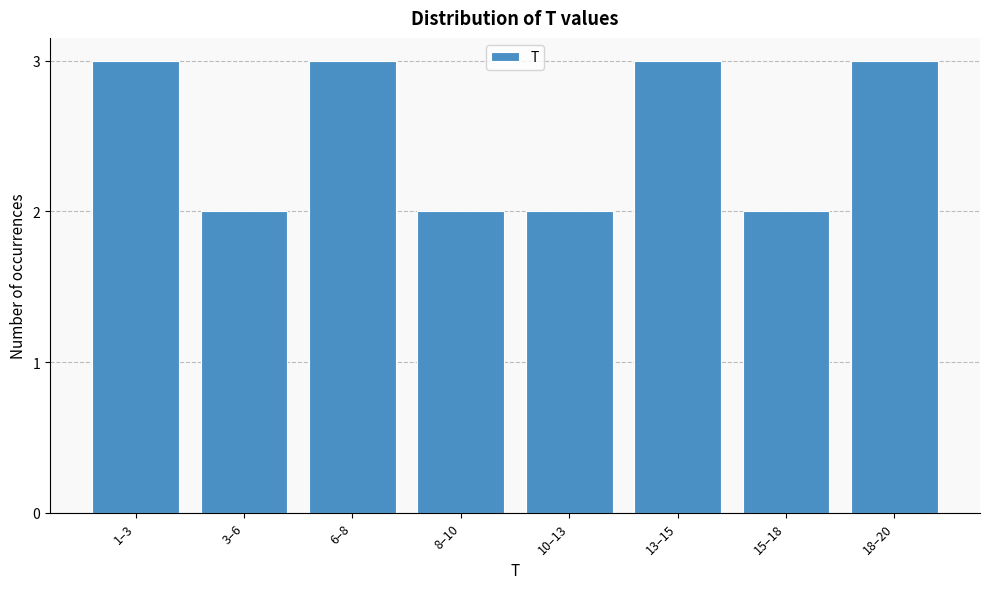

Reading right to left, transcribe all the data shown in this chart.

18–20=3	15–18=2	13–15=3	10–13=2	8–10=2	6–8=3	3–6=2	1–3=3